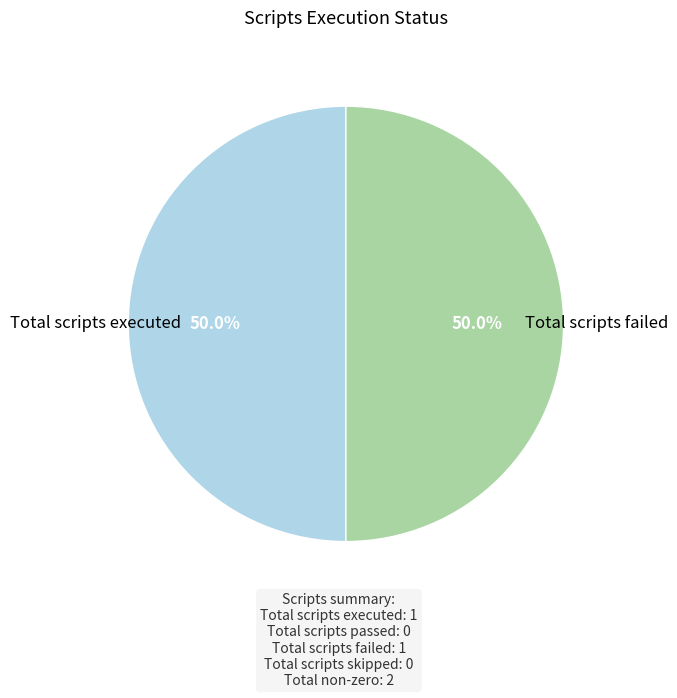

To the nearest percent, what portion does Total scripts executed represent?

50%